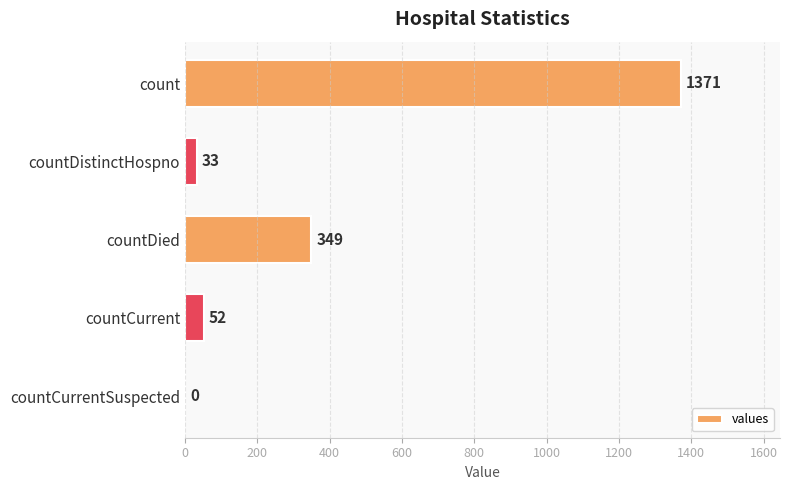

True or false: the data shows 1969 at count.

False